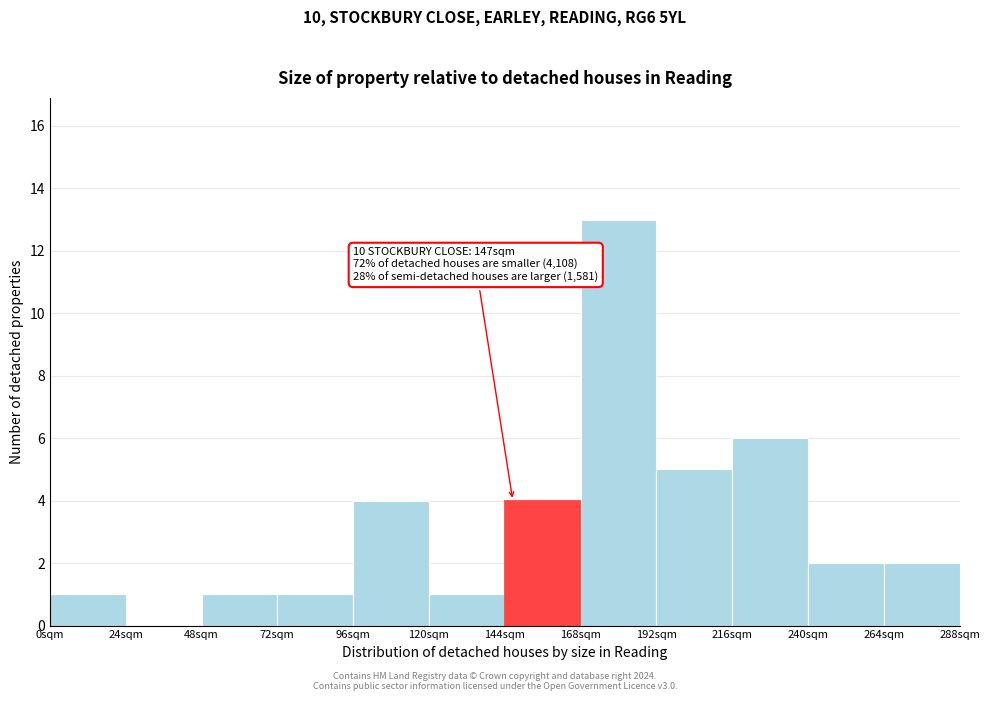

Reading left to right, list all the values displayed in this chart.

0sqm=1	24sqm=0	48sqm=1	72sqm=1	96sqm=4	120sqm=1	144sqm=4	168sqm=13	192sqm=5	216sqm=6	240sqm=2	264sqm=2